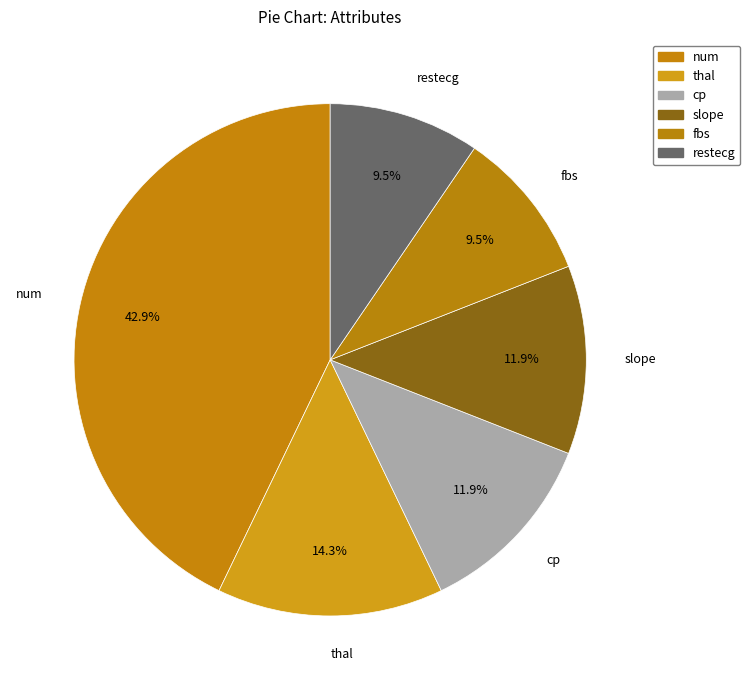

What is the ratio of the value at num to the value at slope?

3.6